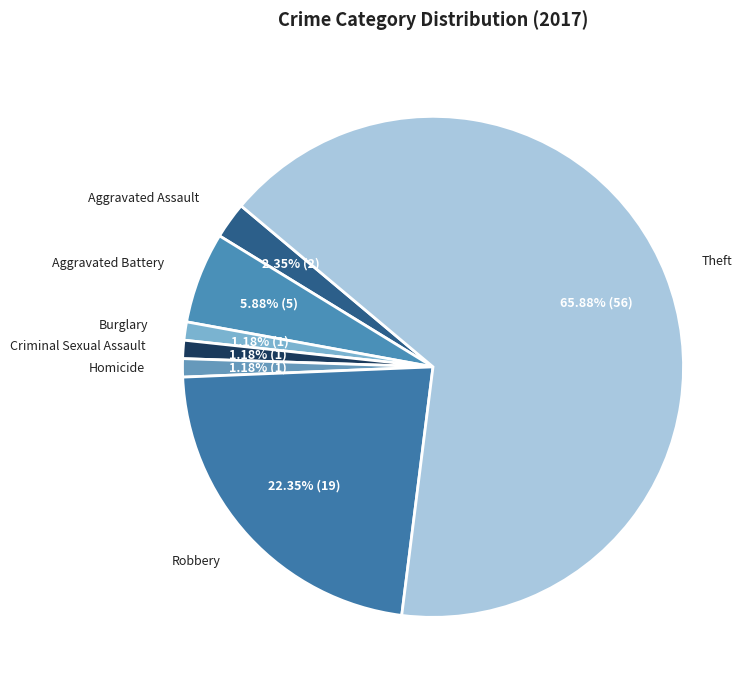

Between Homicide and Theft, which is larger?

Theft